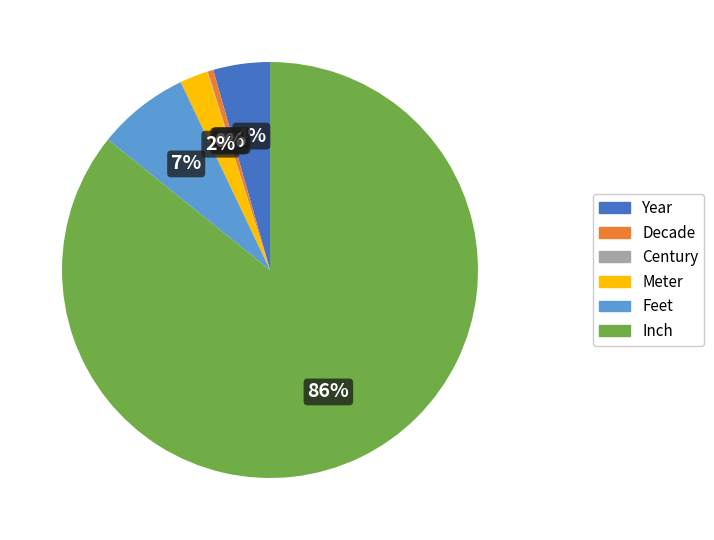

What percentage is the Feet slice, to the nearest percent?

7%